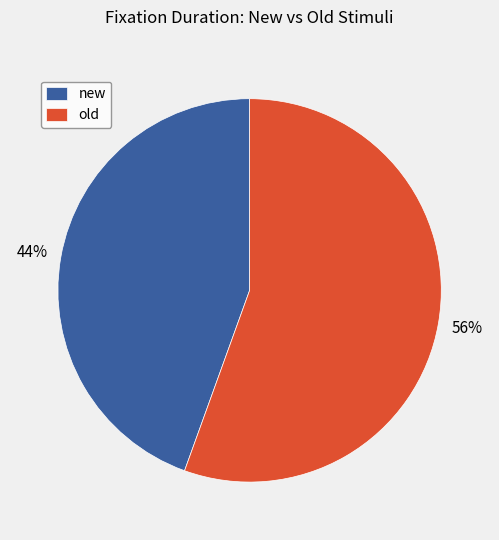

To the nearest percent, what is the combined percentage of old and new?

100%